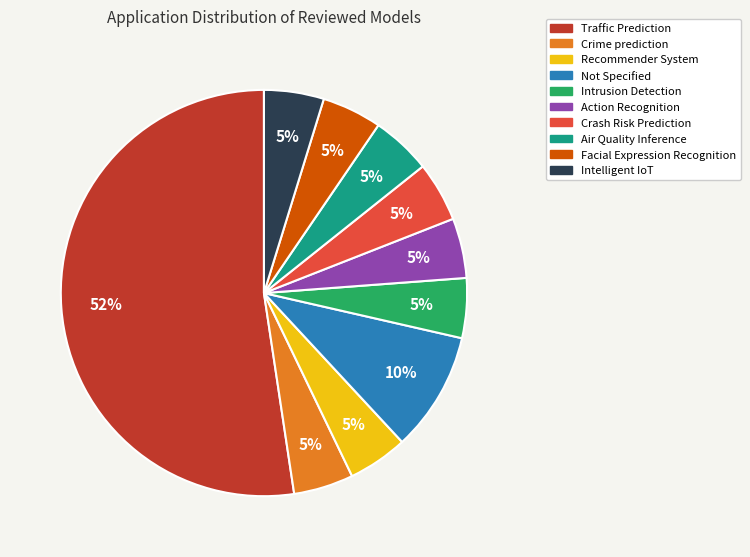

Which has a higher value, Intelligent IoT or Traffic Prediction?

Traffic Prediction